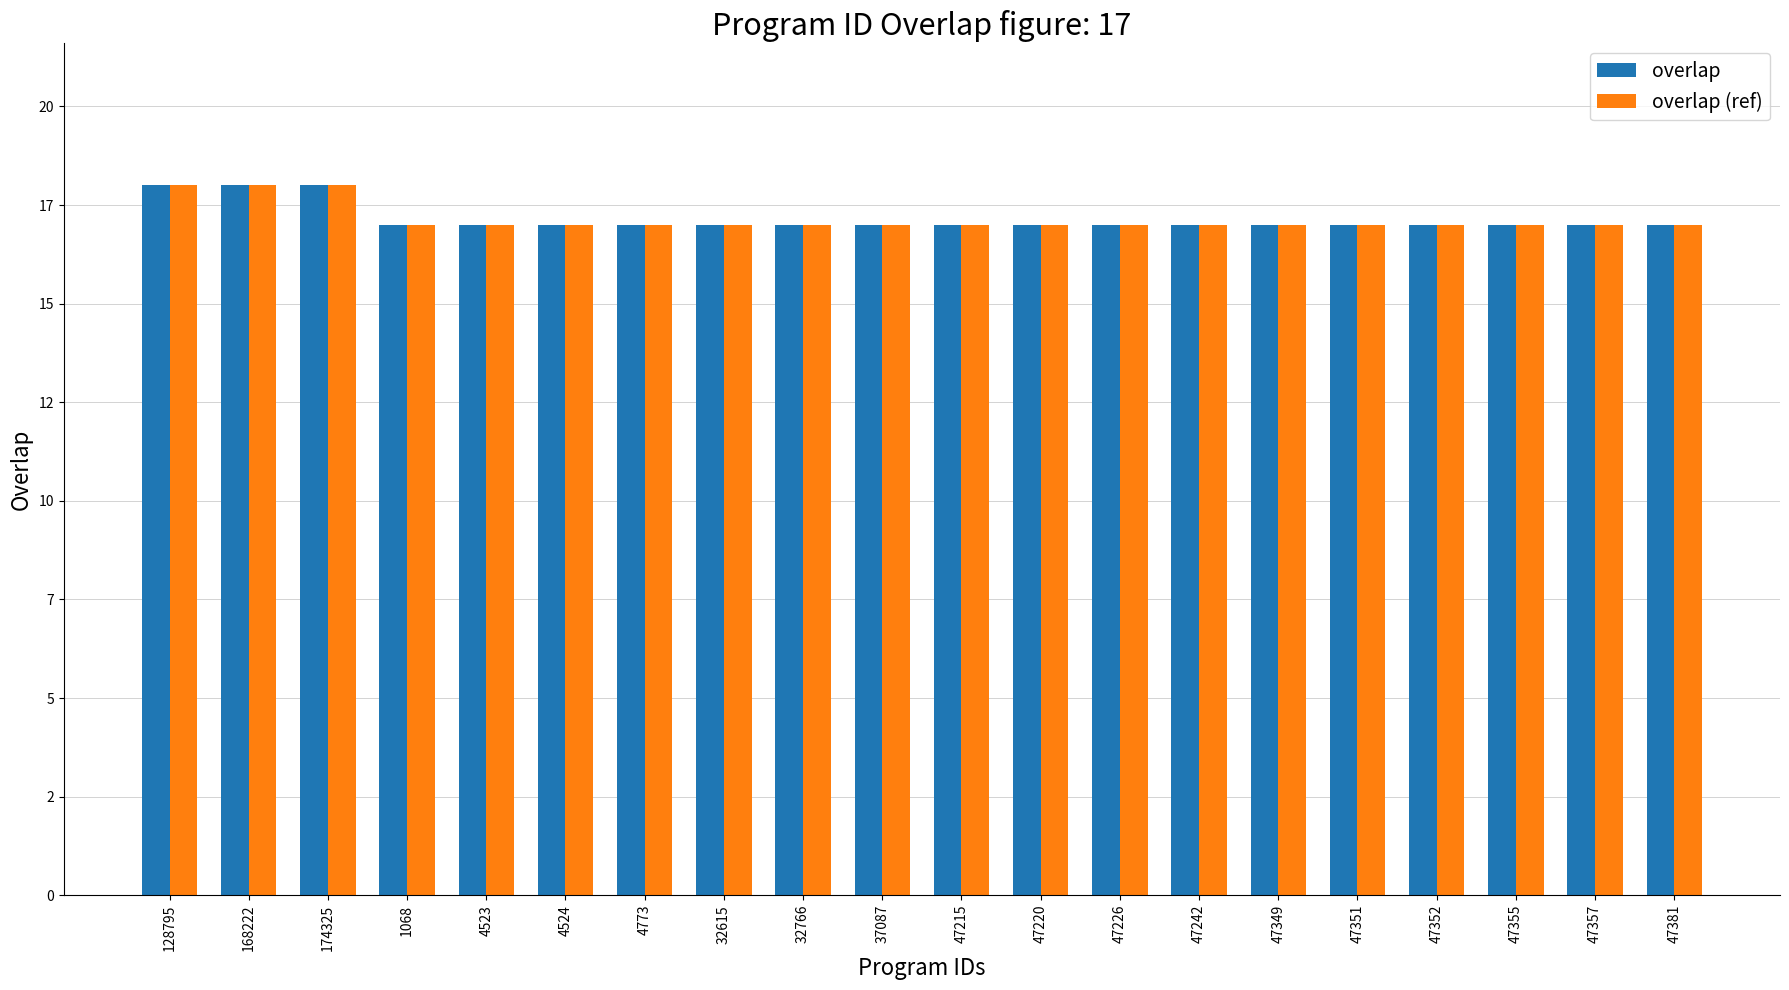

Are the bars grouped side by side (vs. stacked)?

Yes